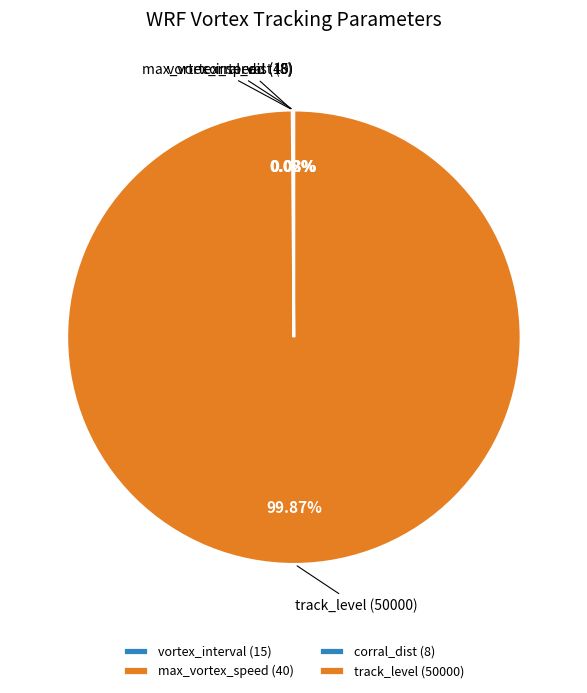

Is there a majority slice in this chart?

Yes